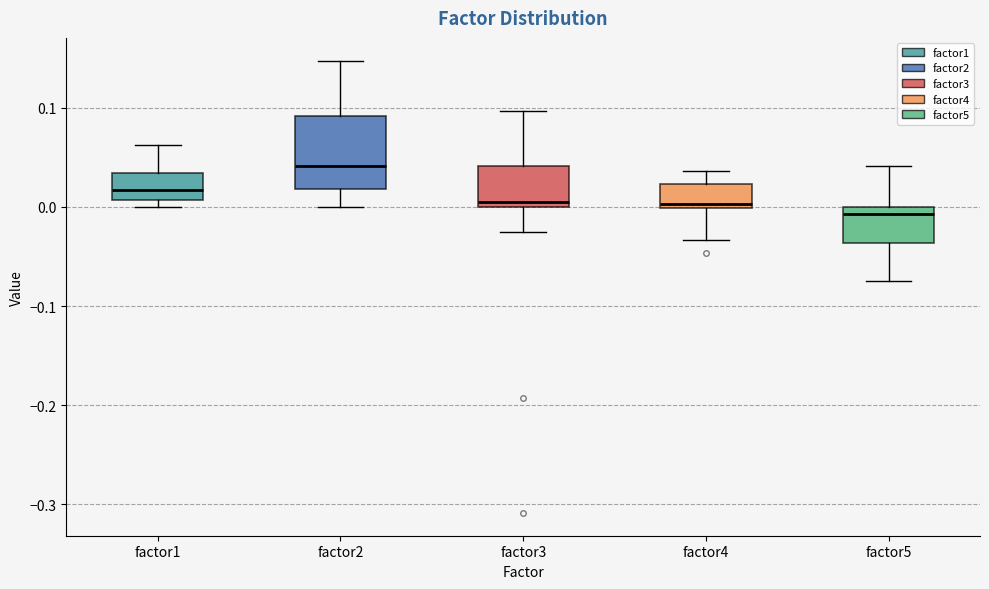

Comparing the boxes themselves (not the whiskers), which one is the tallest?

factor2